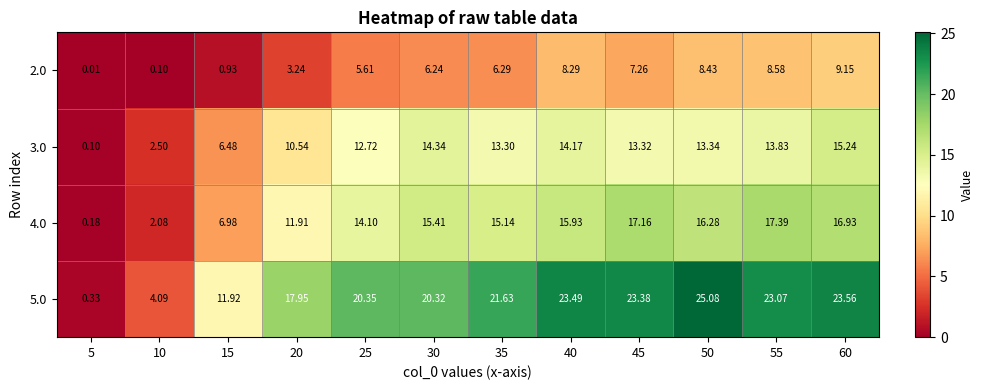

Is the value of 5.0 at 35 greater than the value of 3.0 at 40?

Yes